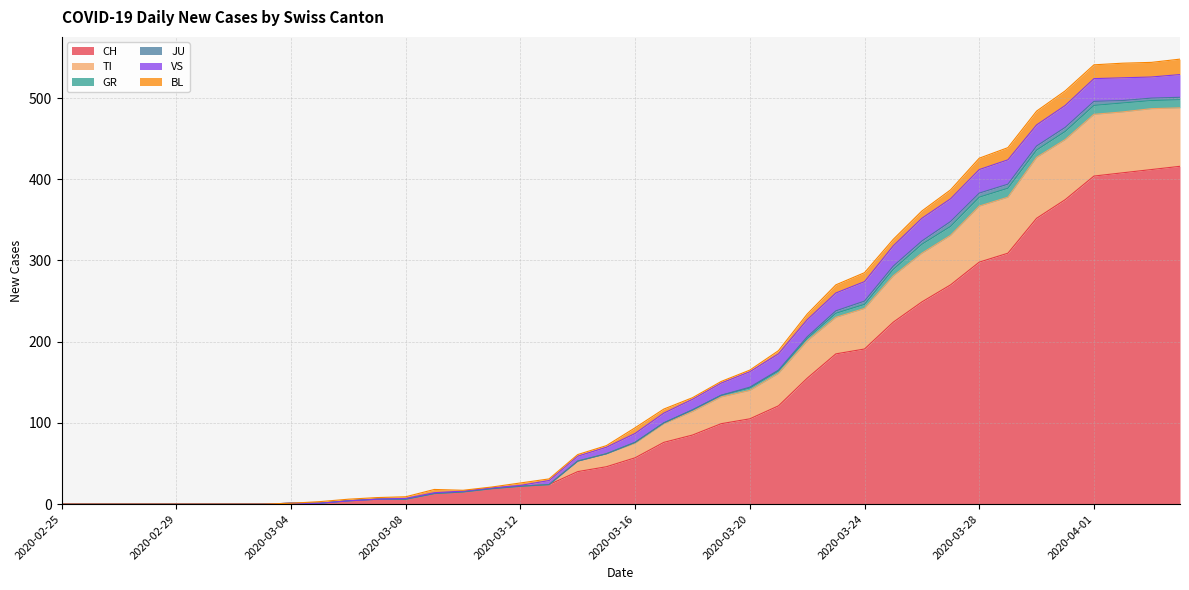

What is the label of the 34th point from the left?

2020-03-29